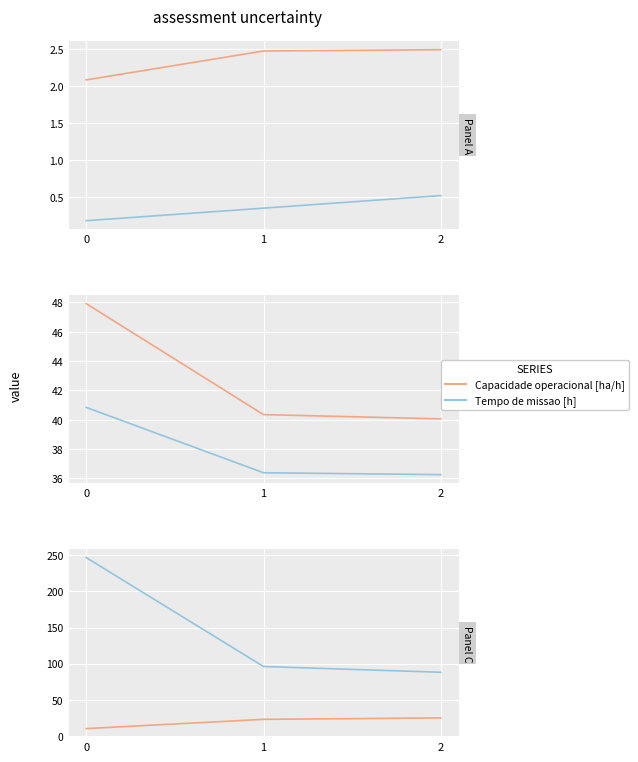

What is the approximate value of Tempo util [h] at 0?

40.8